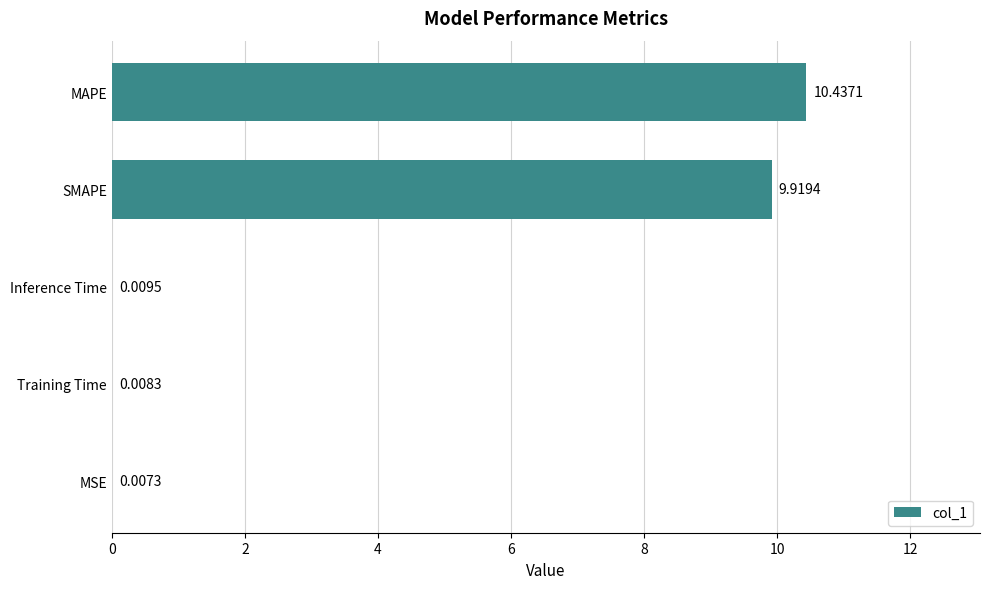

At which category does the chart reach its peak across all series?

MAPE